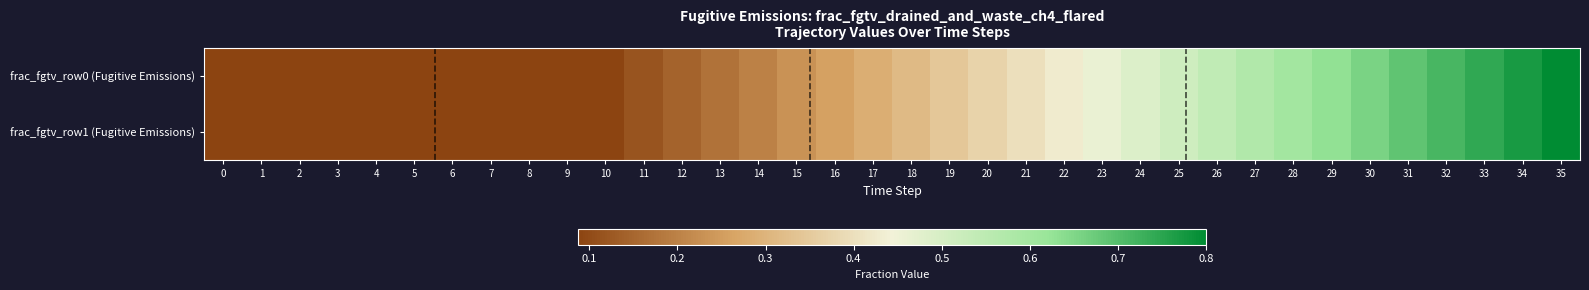

Between 10 and 11, which is larger?

11